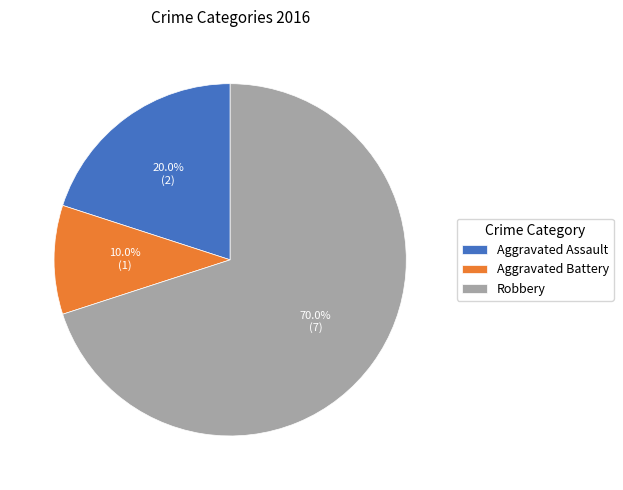

Which slice is the smallest?

Aggravated Battery